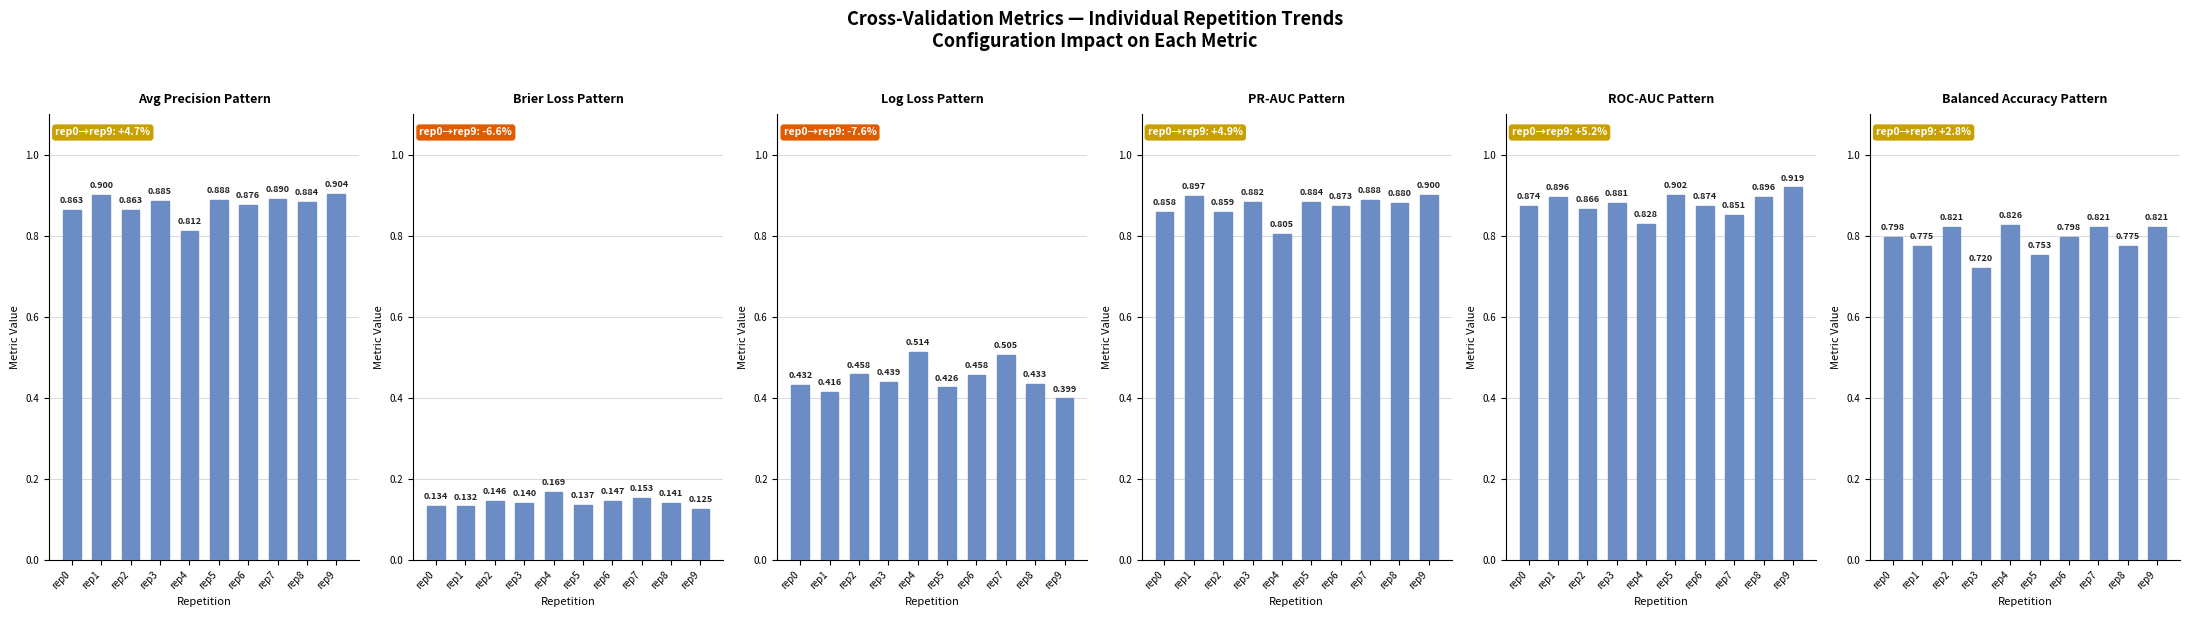

At which label is ncv_brier_loss closest to 0?

rep9